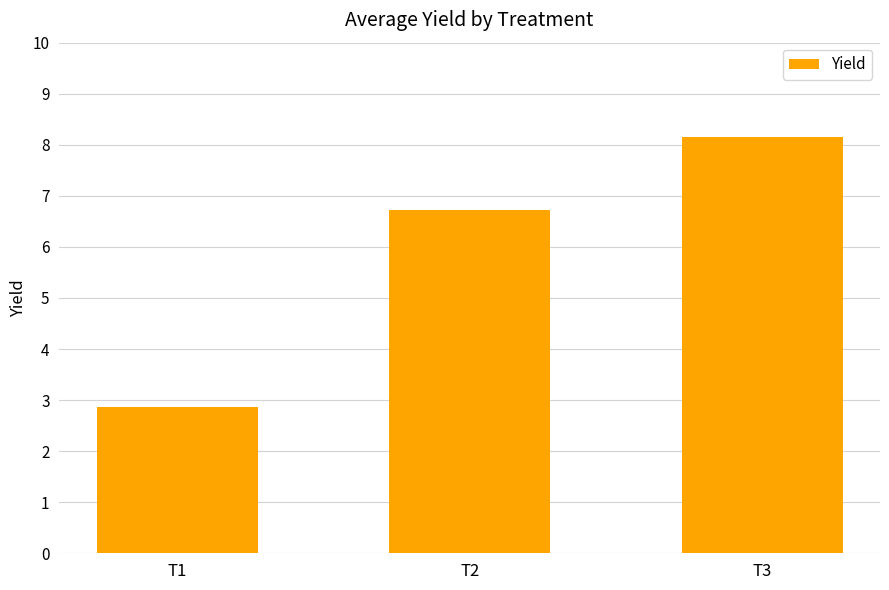

What is the value of the 3rd bar from the left?

8.1